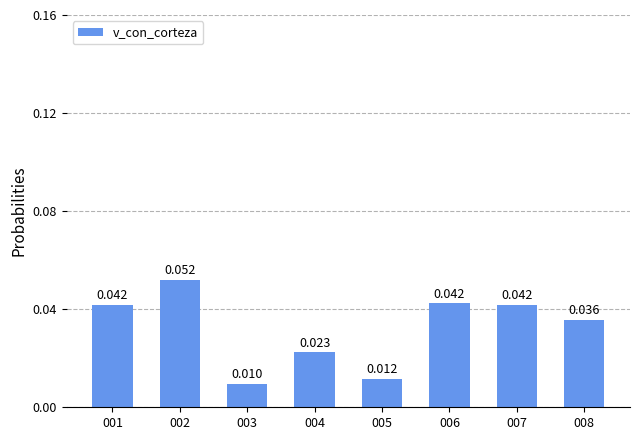

Is it true that the value at 003 is 0.0?

False